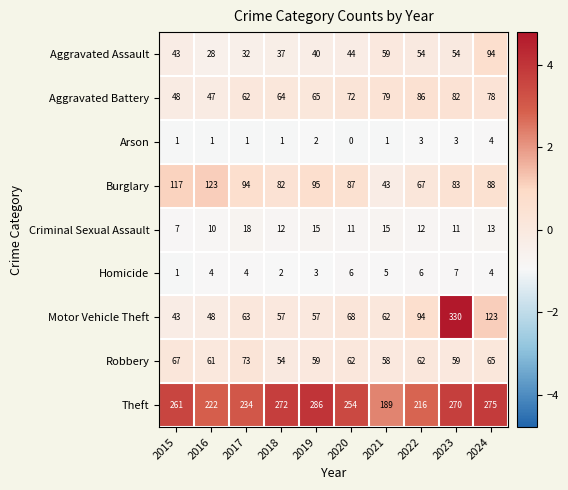

What value does the Theft series have at 2017?

234